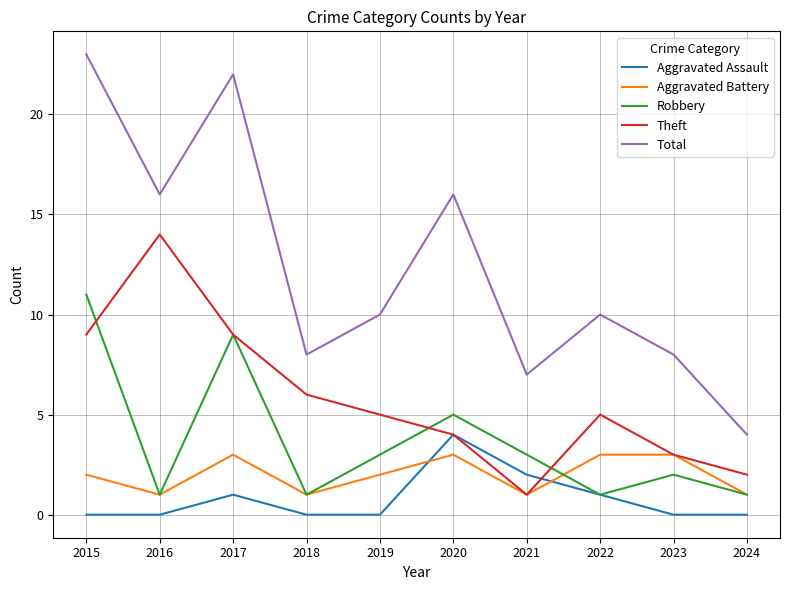

What are all the series names shown in the legend?

Aggravated Assault, Aggravated Battery, Robbery, Theft, Total